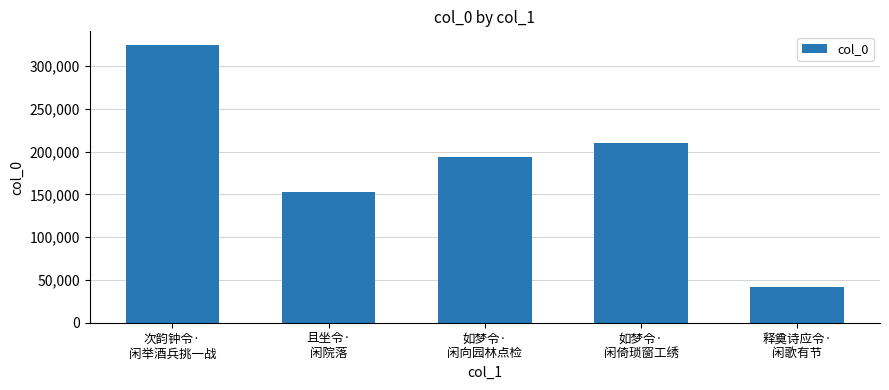

True or false: the data shows 571725 at 次韵钟令·
闲举酒兵挑一战.

False